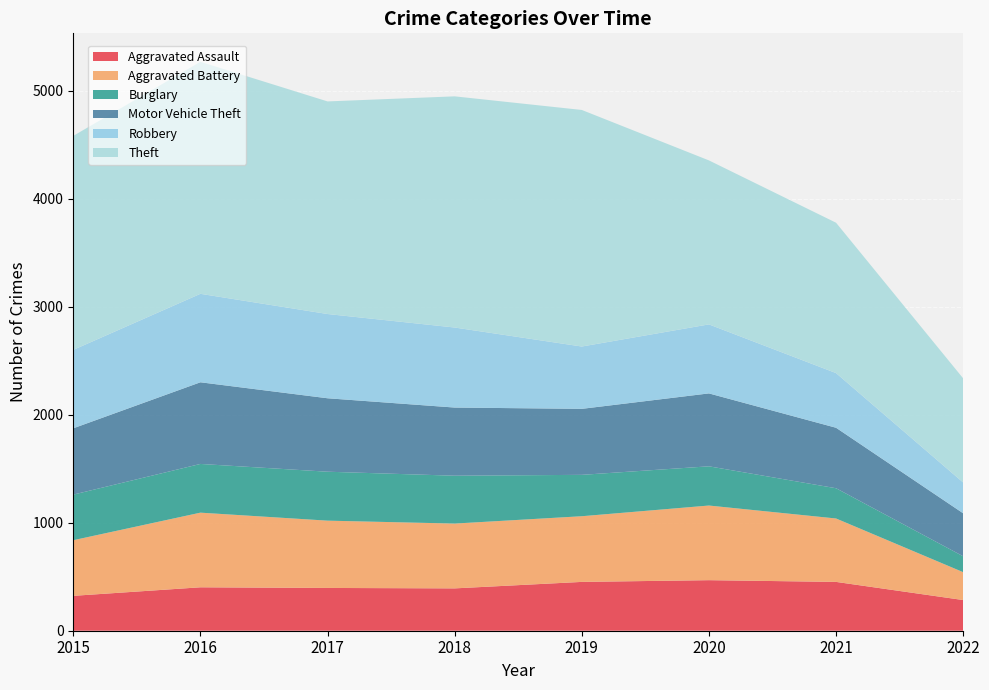

Reading right to left, list all the values displayed in this chart.

Aggravated Assault: 2022=284	2021=452	2020=468	2019=452	2018=392	2017=396	2016=402	2015=323
Aggravated Battery: 2022=258	2021=587	2020=691	2019=608	2018=600	2017=623	2016=691	2015=515
Burglary: 2022=147	2021=280	2020=363	2019=383	2018=443	2017=453	2016=451	2015=422
Motor Vehicle Theft: 2022=398	2021=560	2020=675	2019=611	2018=631	2017=680	2016=756	2015=614
Robbery: 2022=285	2021=506	2020=639	2019=577	2018=741	2017=780	2016=819	2015=726
Theft: 2022=964	2021=1392	2020=1518	2019=2190	2018=2140	2017=1968	2016=2148	2015=1981